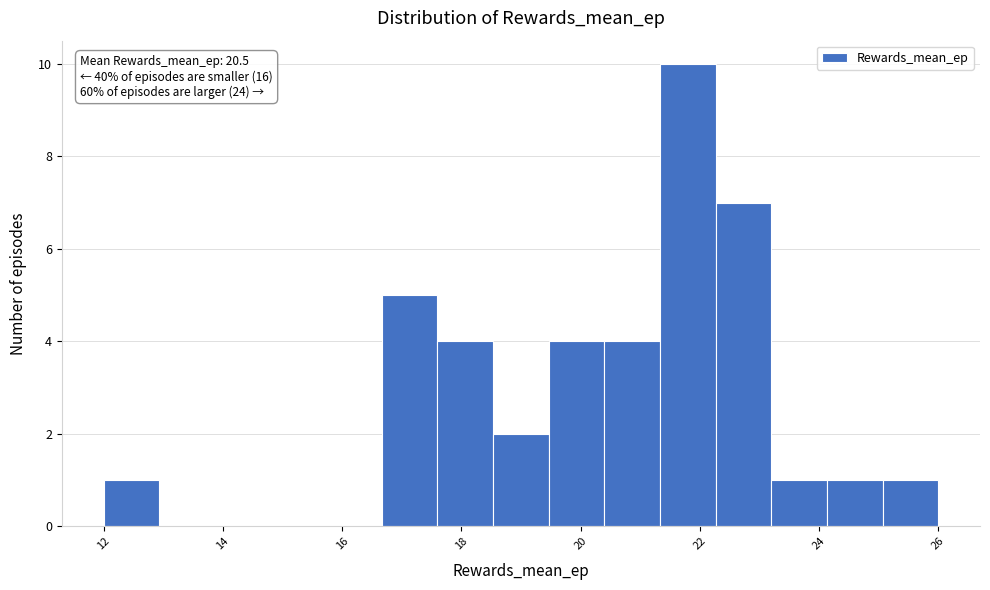

Which range on the x-axis has the tallest bar?

21.4 to 22.2